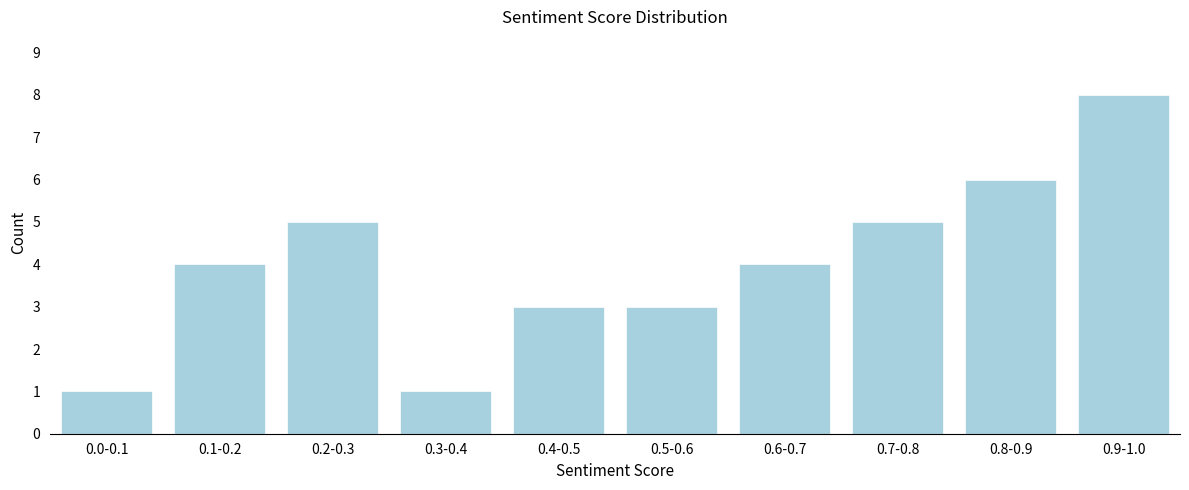

Reading left to right, list all the values displayed in this chart.

1	4	5	1	3	3	4	5	6	8